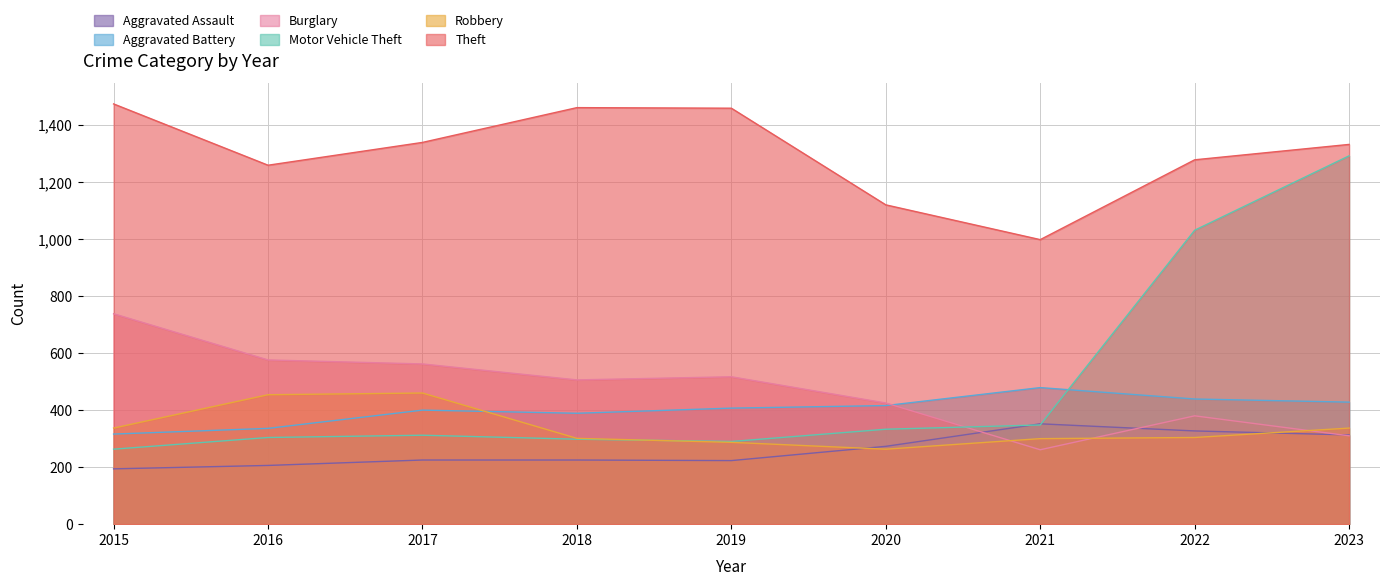

Is the value of Aggravated Battery at 2018 greater than the value of Burglary at 2020?

No